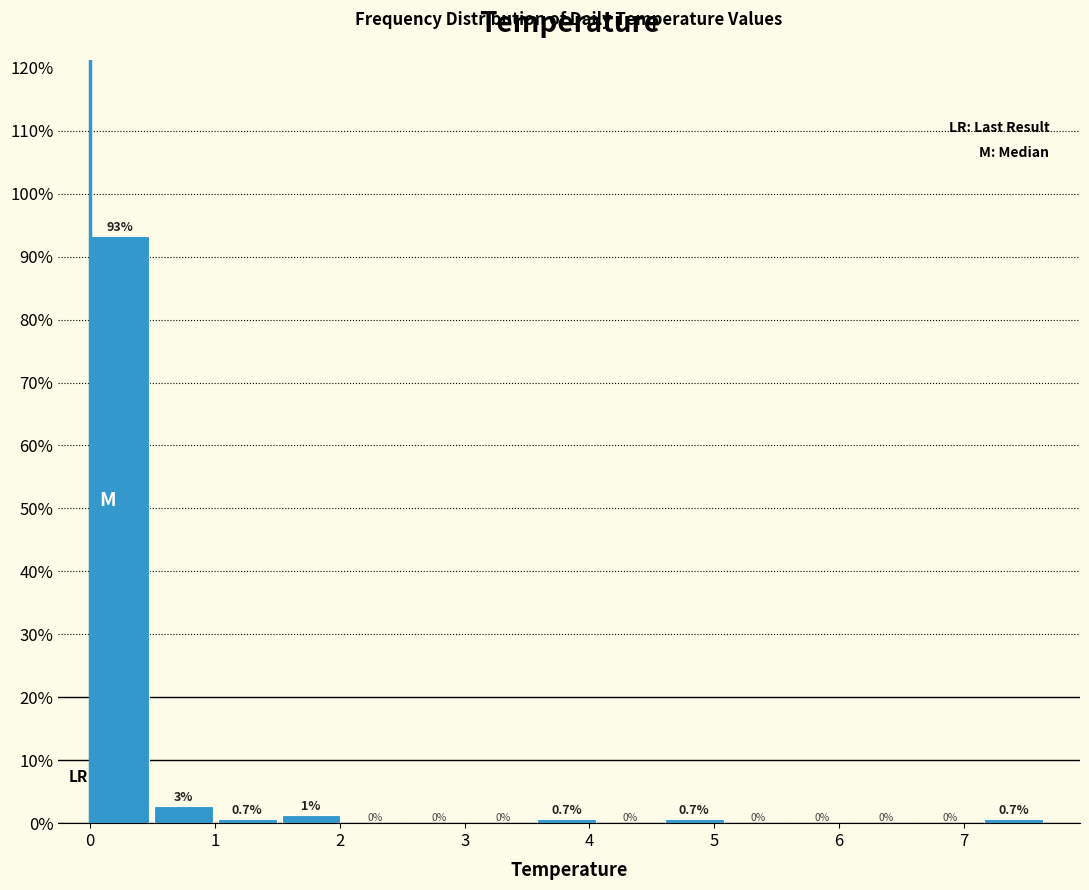

Which range on the x-axis has the tallest bar?

0.0 to 0.5